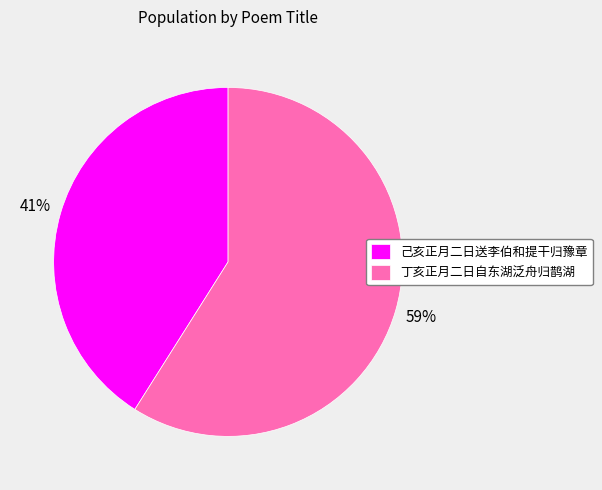

Is it true that 丁亥正月二日自东湖泛舟归鹊湖 is 46% of the pie?

False